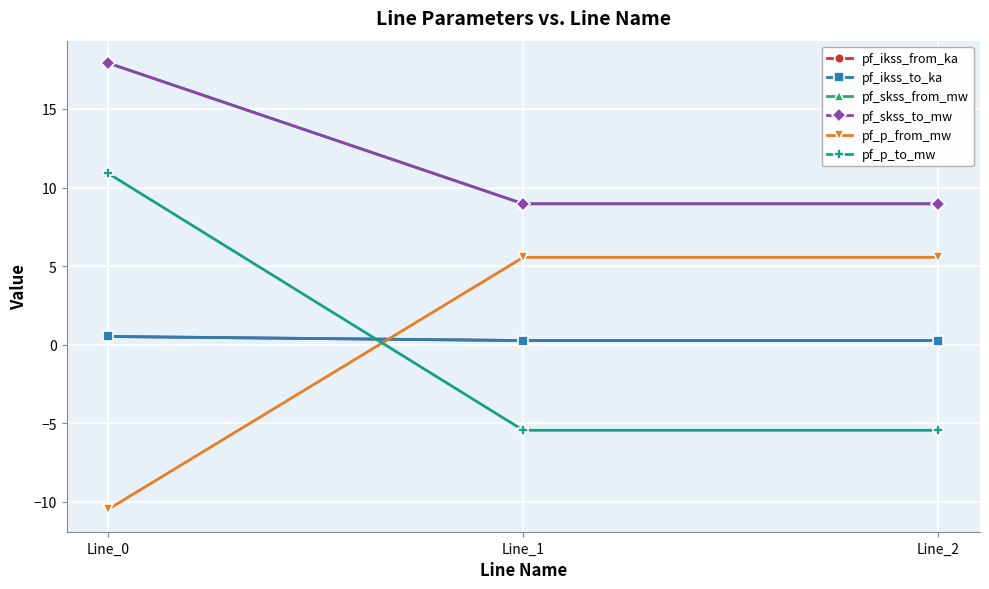

What is the sum of the pf_skss_from_mw values at Line_1 and Line_2?

17.9